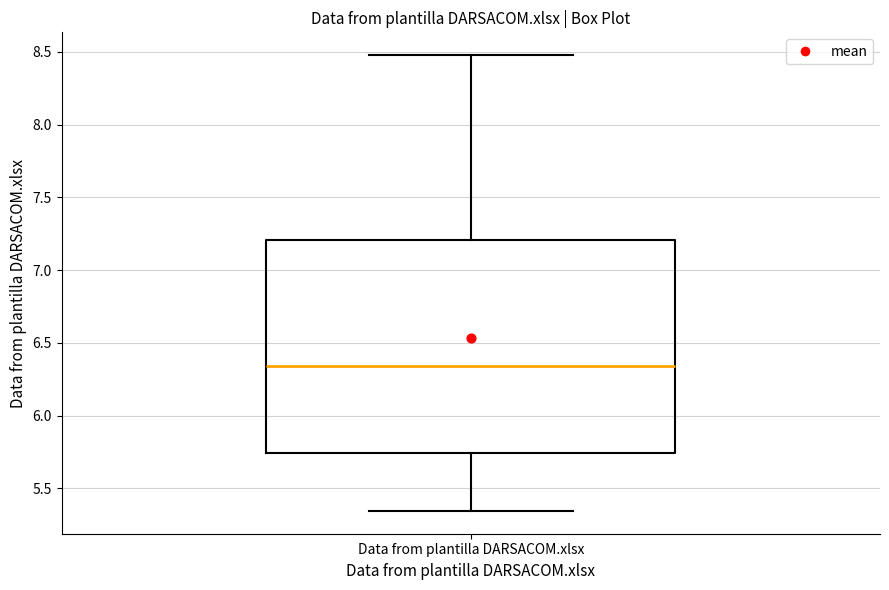

Where is the upper edge of the box for Data from plantilla DARSACOM.xlsx on the y-axis? The values are not printed on the chart, so give them approximately, as read against the axis.

7.20